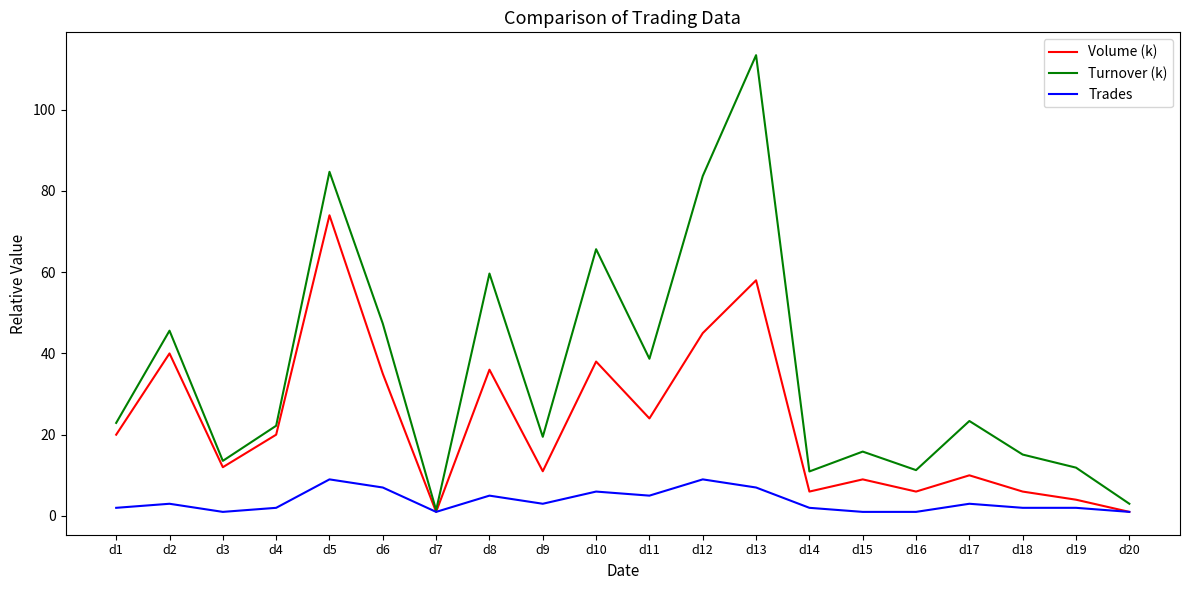

What is the highest value of the Volume (k) series?

74.0